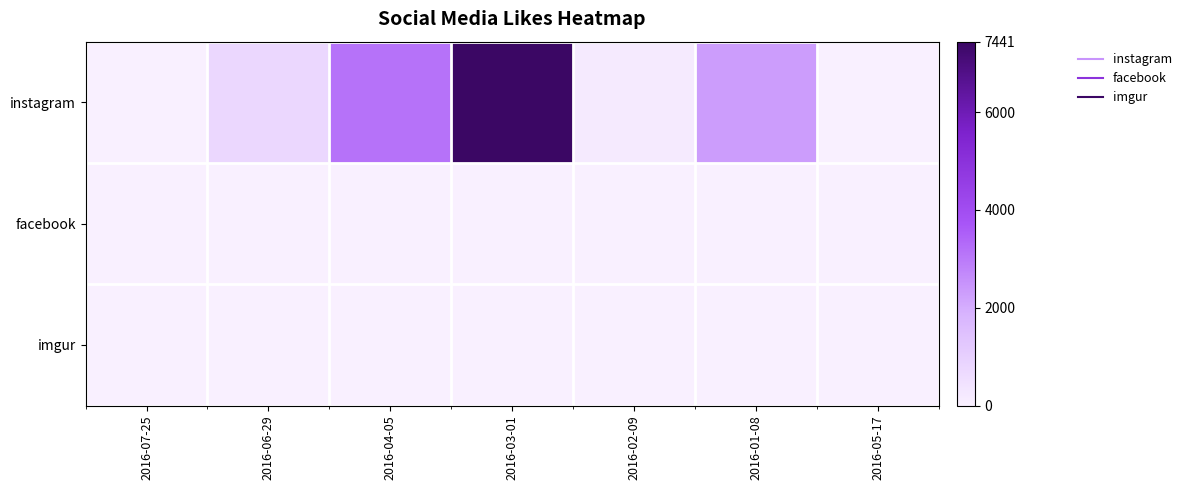

At 2016-04-05, list the series in order from smallest to largest.

imgur, facebook, instagram